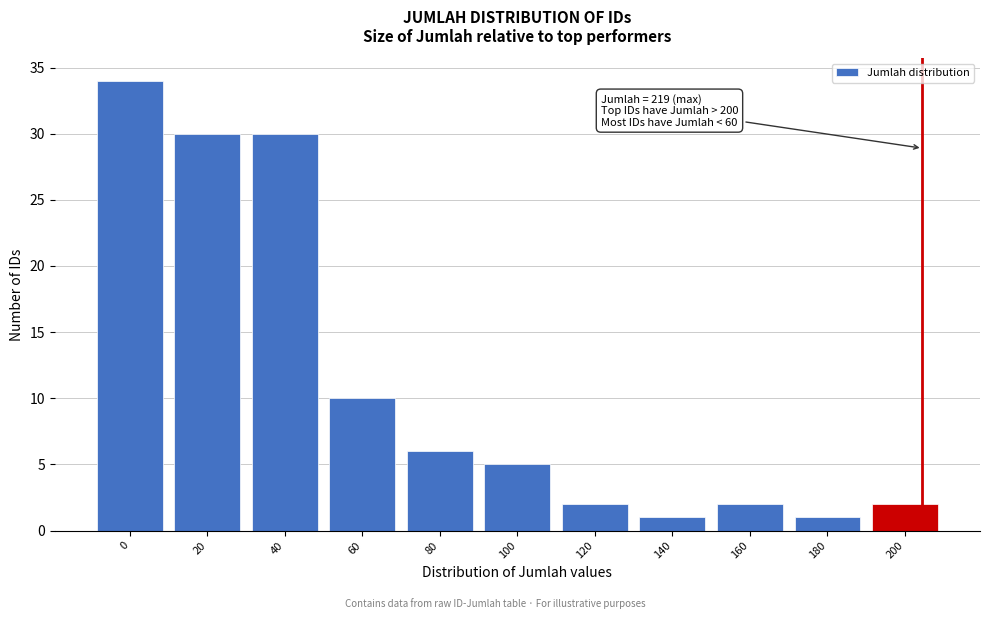

Reading left to right, what are all the values shown in this chart?

0=34	20=30	40=30	60=10	80=6	100=5	120=2	140=1	160=2	180=1	200=2